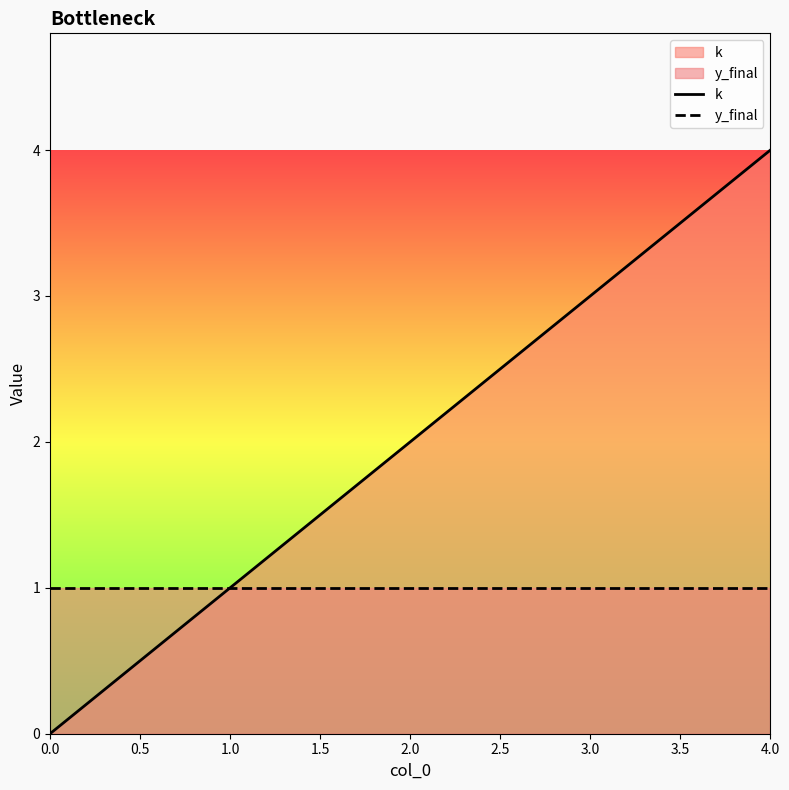

What is the value of the k point at the 2nd from the left?

1